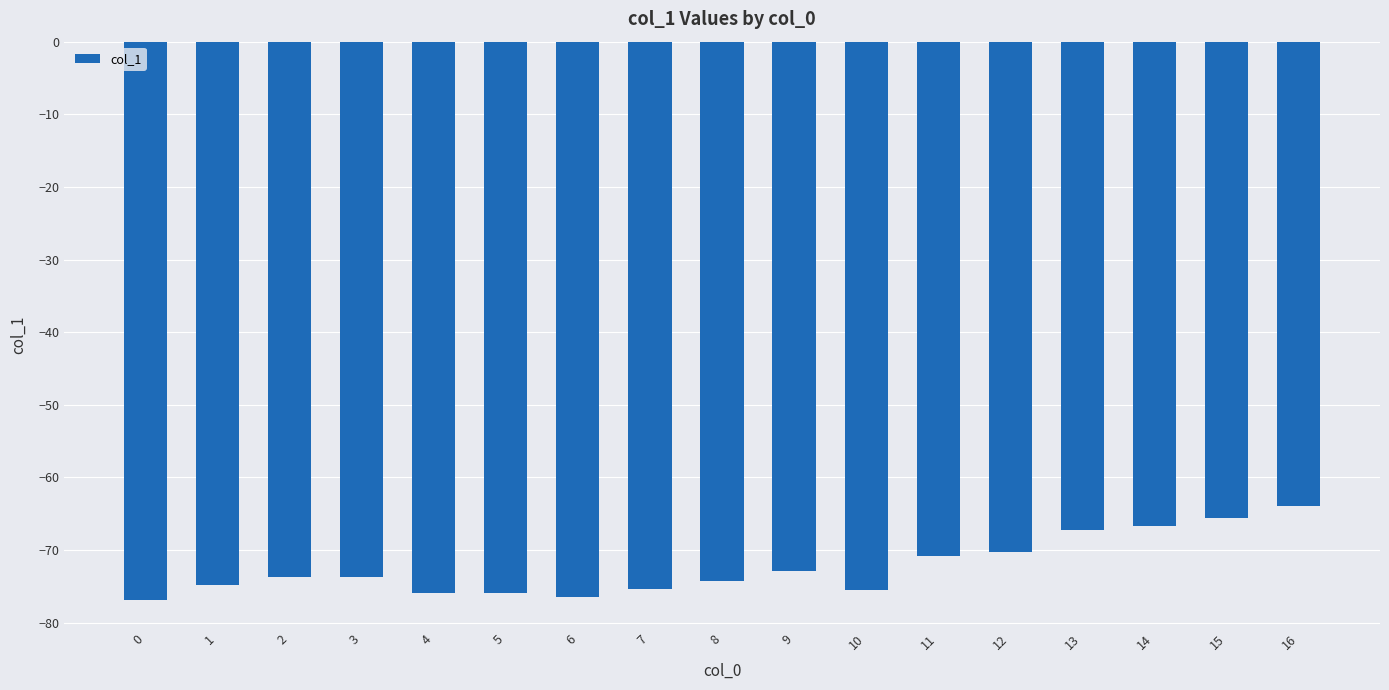

How many series are shown in this chart?

1